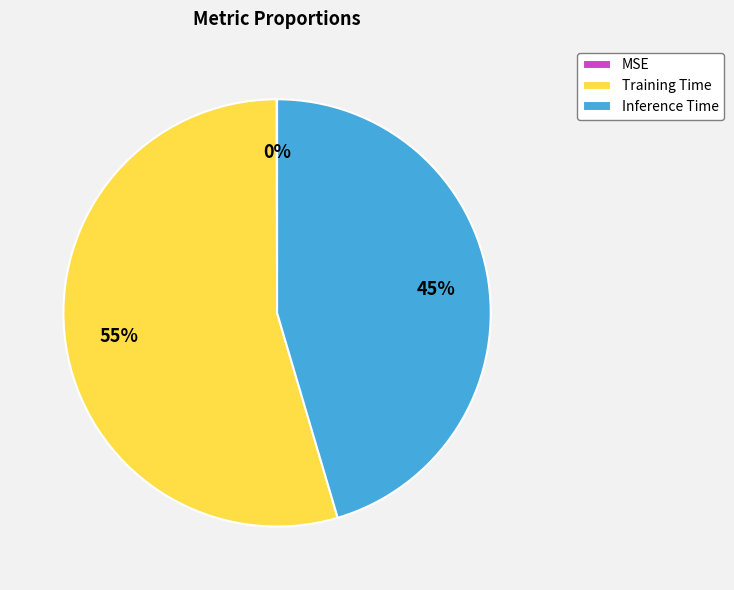

Is there a majority slice in this chart?

Yes